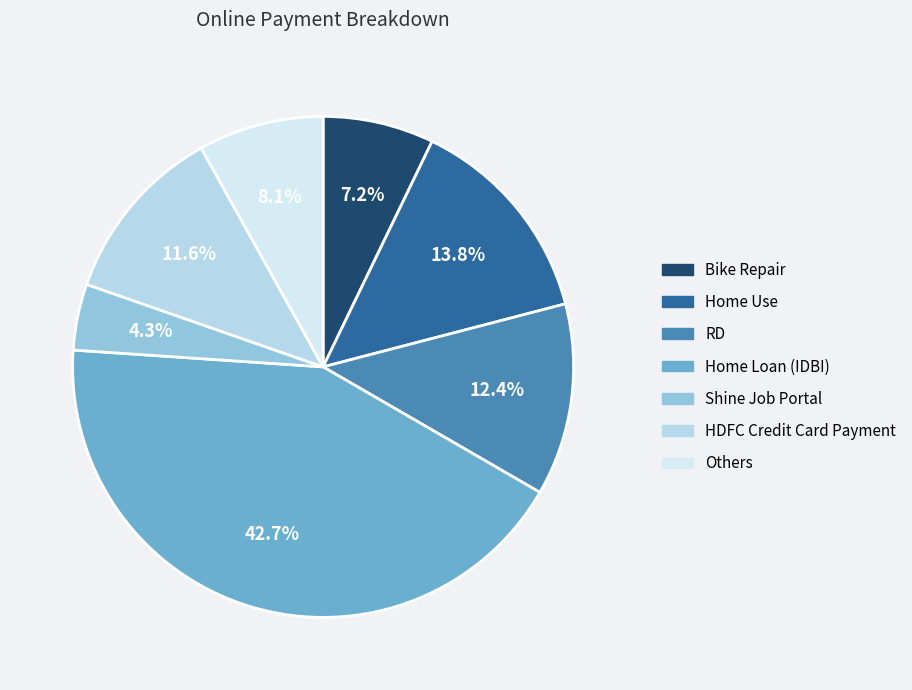

How many segments does this pie chart have?

7